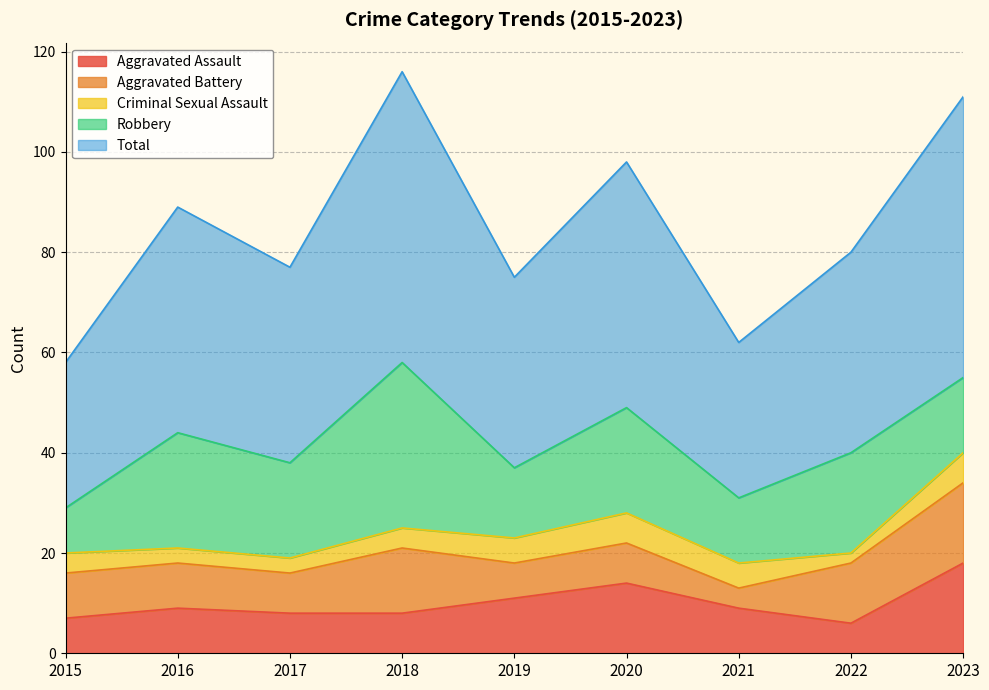

What are all the series names shown in the legend?

Aggravated Assault, Aggravated Battery, Criminal Sexual Assault, Robbery, Total